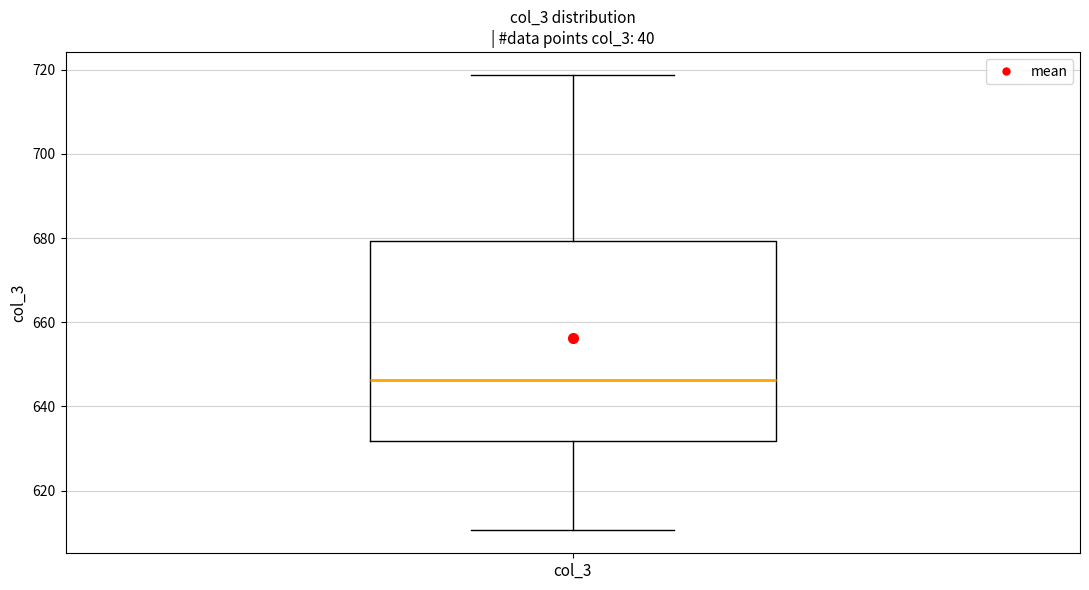

Read this box plot against the y-axis: the position of the median line, the range covered by the box, and the ends of both whiskers. The values are not printed on the chart, so give them approximately, as read against the axis.

median 646, box 632 to 680, whiskers 610 to 718